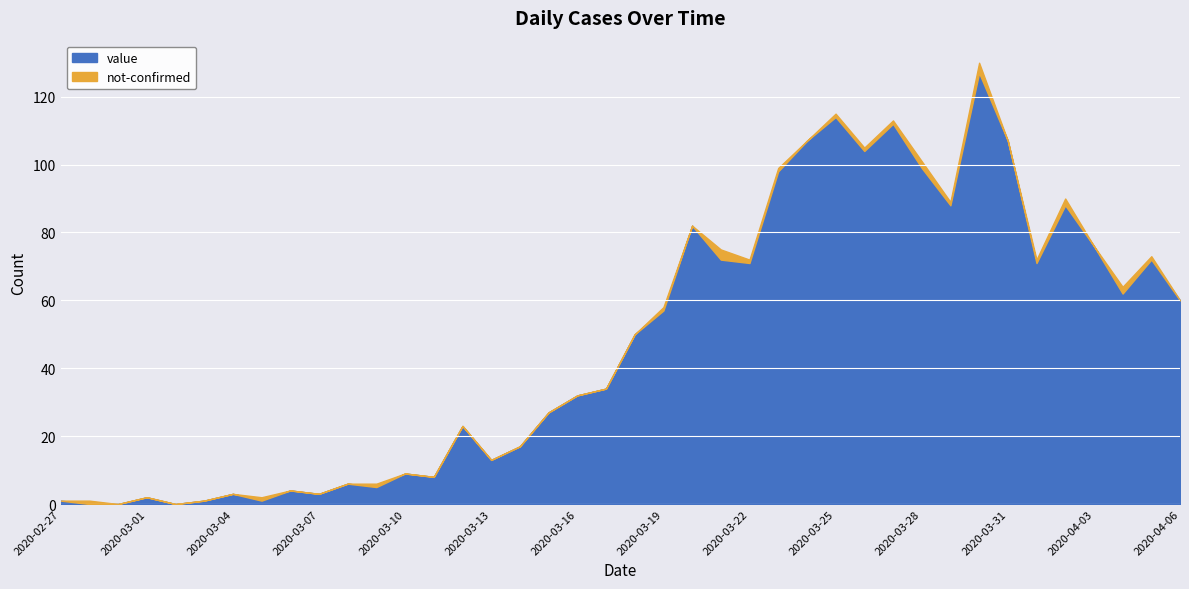

How many values are above zero?

37